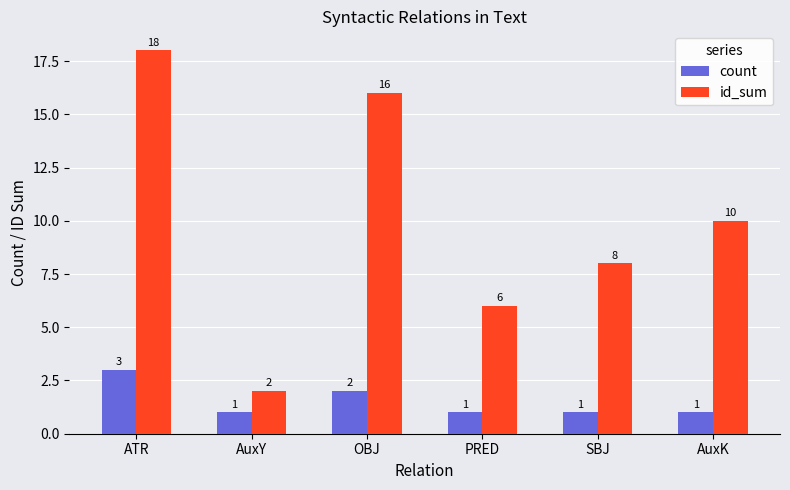

What position from the right is PRED?

3